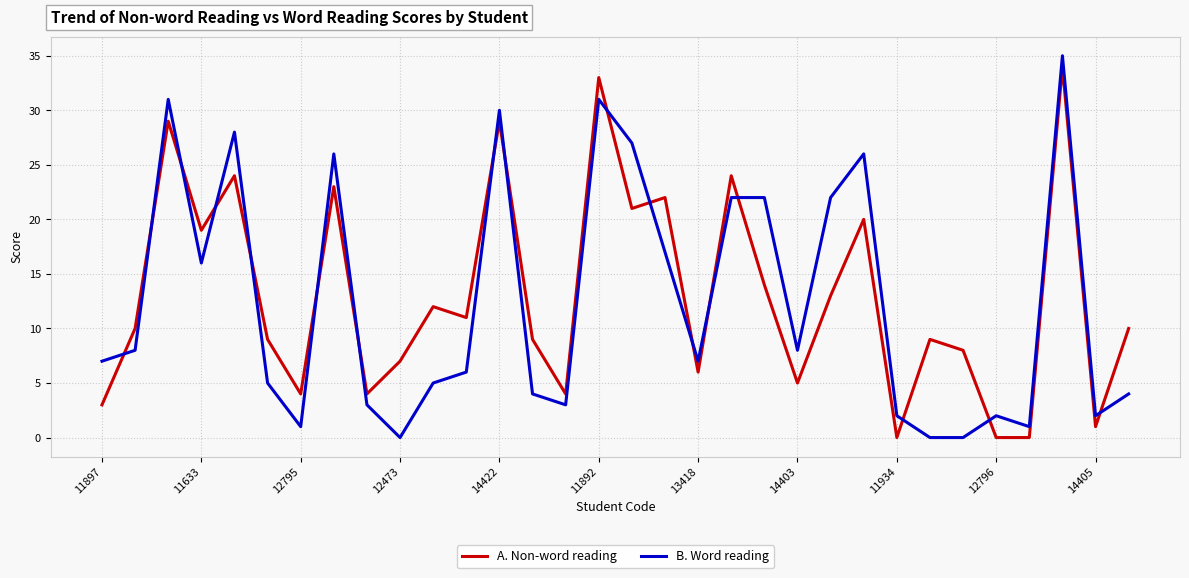

What is the difference between the maximum and minimum values in the A. Non-word reading series?

34